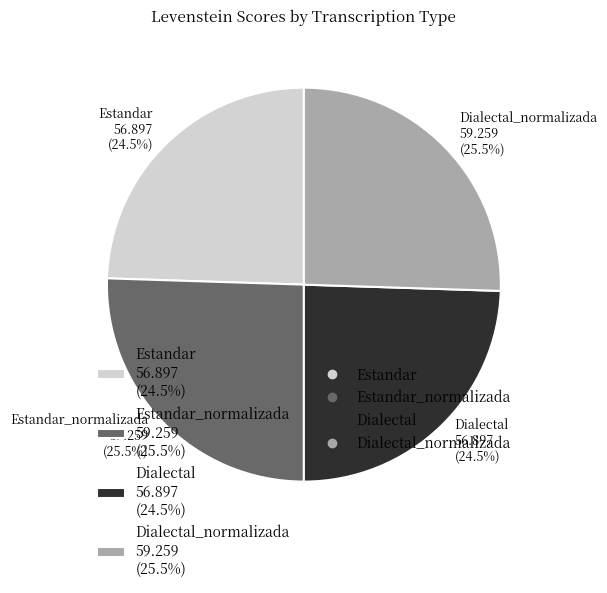

Does any single category account for the majority?

No